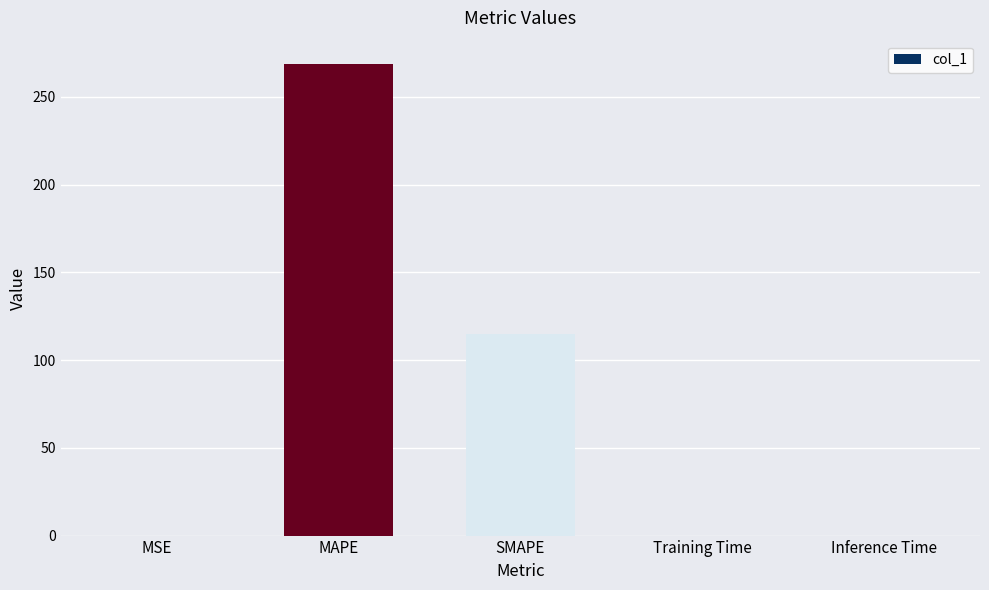

Between Inference Time and MAPE, which is larger?

MAPE